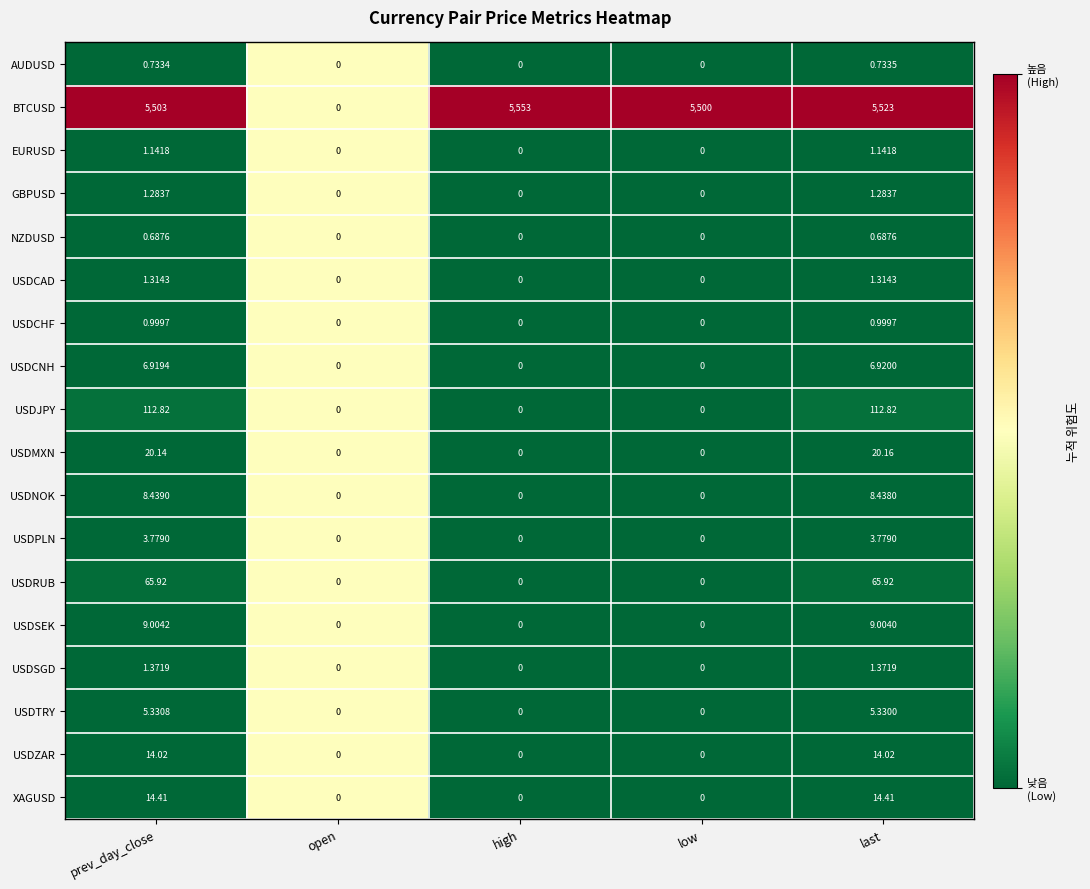

Rank the series at last from lowest to highest value.

NZDUSD, AUDUSD, USDCHF, EURUSD, GBPUSD, USDCAD, USDSGD, USDPLN, USDTRY, USDCNH, USDNOK, USDSEK, USDZAR, XAGUSD, USDMXN, USDRUB, USDJPY, BTCUSD